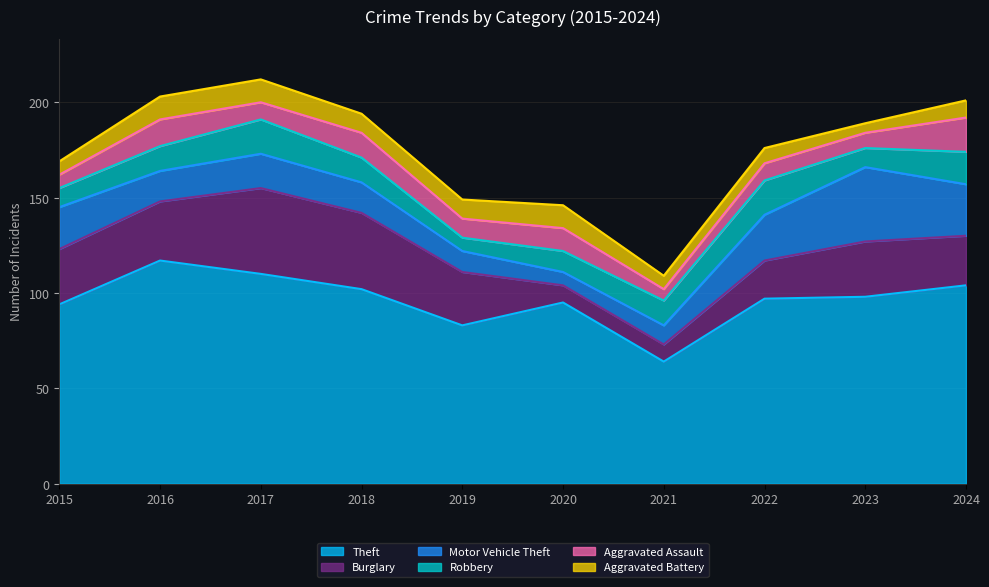

How many times do Motor Vehicle Theft and Aggravated Assault cross each other?

2